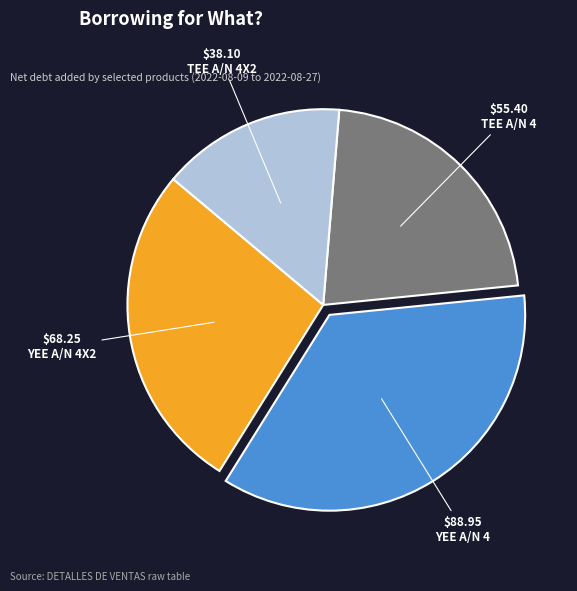

Rank the categories by value from lowest to highest.

TEE A/N 4X2, TEE A/N 4, YEE A/N 4X2, YEE A/N 4